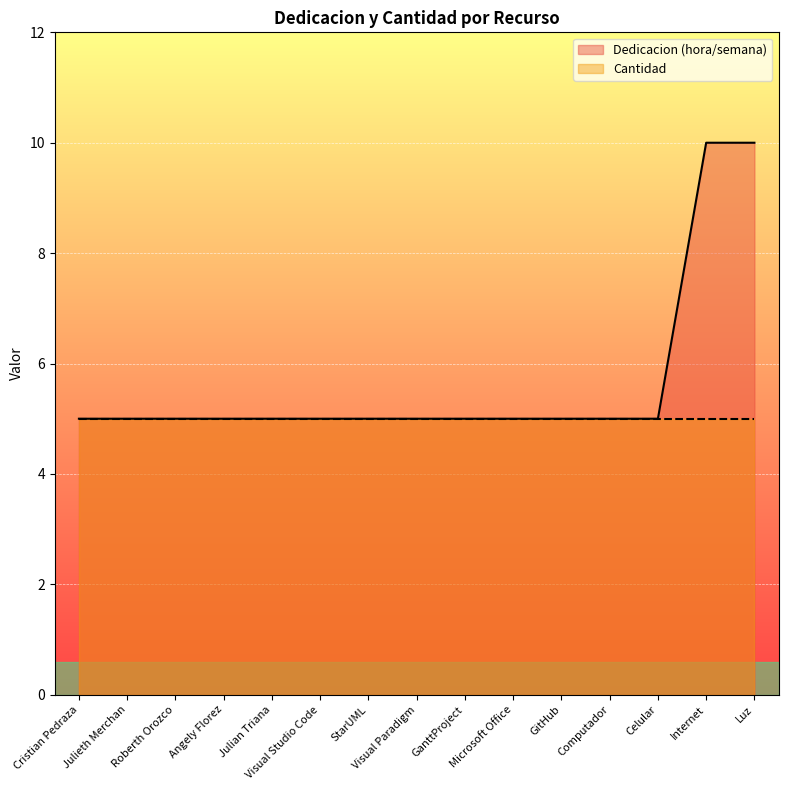

Where is the data nearest to the value 7?

Cristian Pedraza